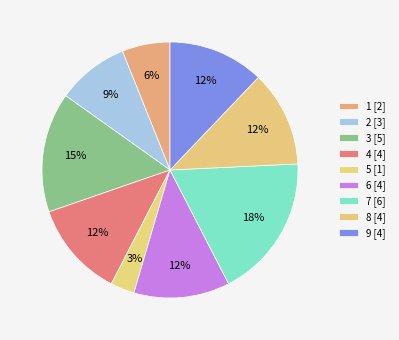

How many segments does this pie chart have?

9